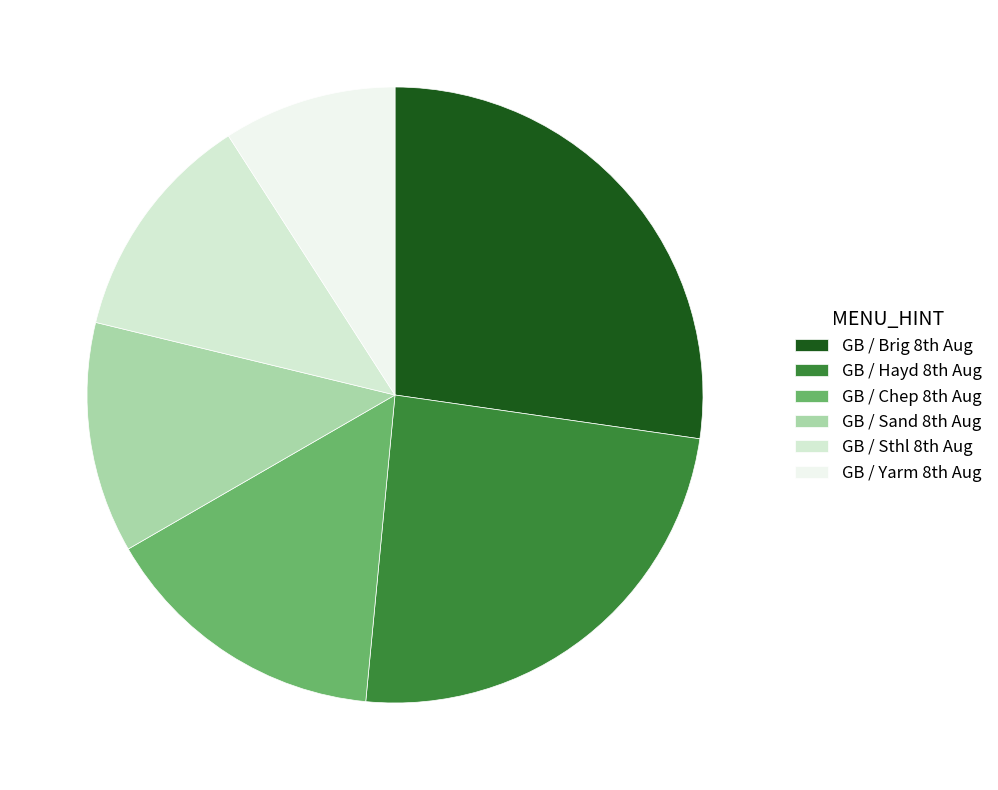

Which slice is the smallest?

GB / Yarm 8th Aug